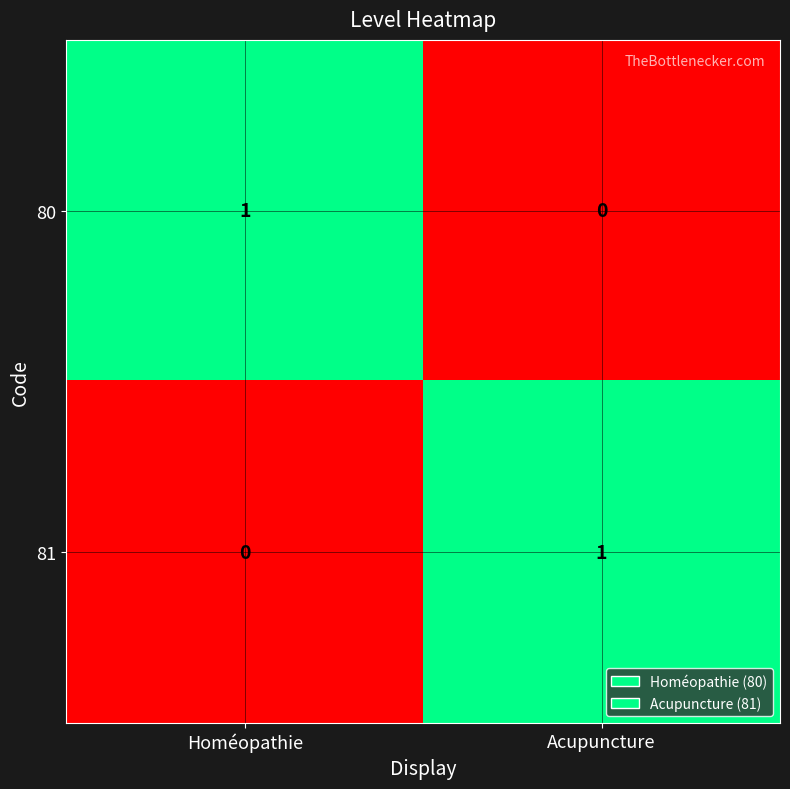

Reading right to left, what are all the values shown in this chart?

80: Acupuncture=0	Homéopathie=1
81: Acupuncture=1	Homéopathie=0